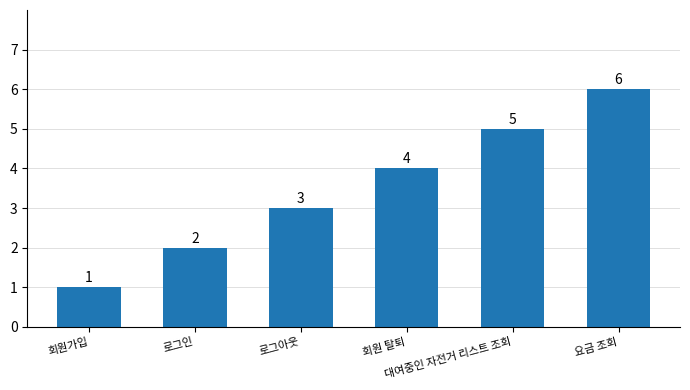

Between 대여중인 자전거 리스트 조회 and 회원 탈퇴, which is larger?

대여중인 자전거 리스트 조회